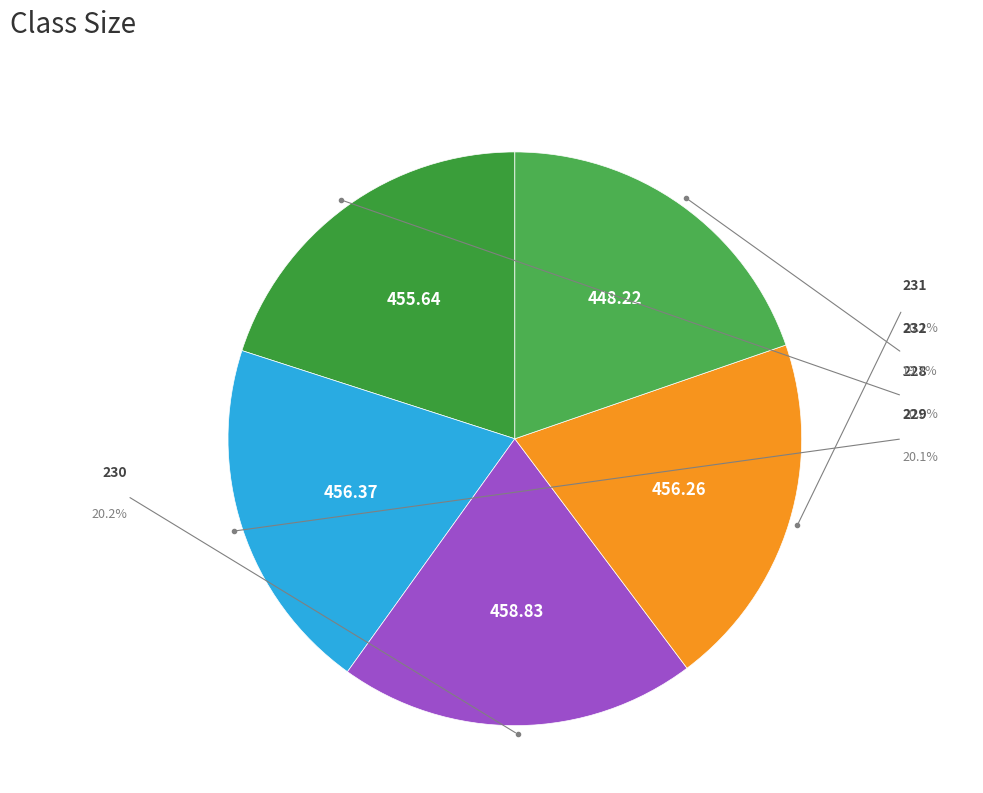

The 229 slice represents 20% of the pie. True or false?

True